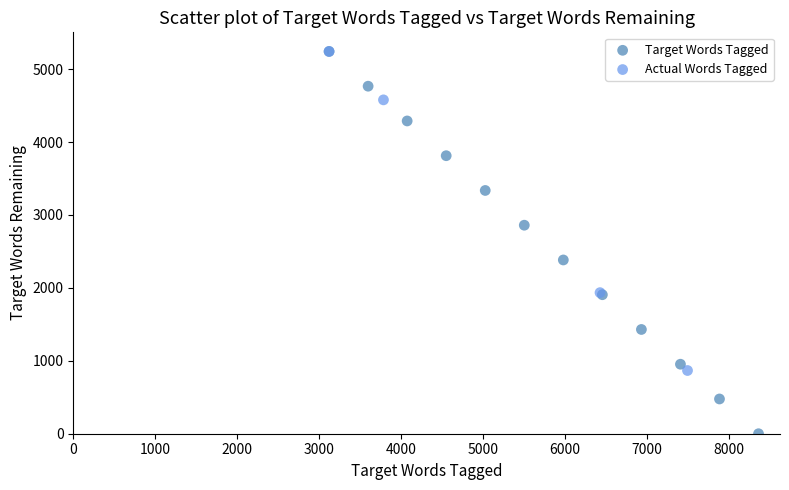

Which series reaches the minimum Y coordinate?

Target Words Tagged